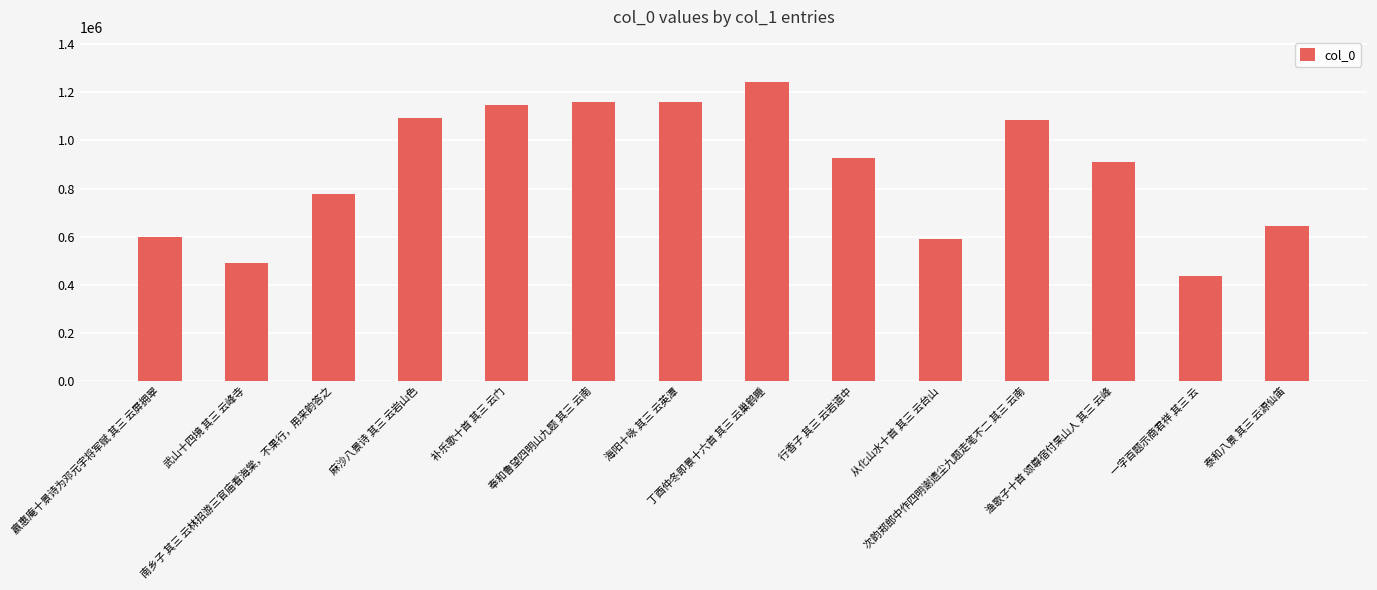

Which has a higher value, 麻沙八景诗 其三 云岩山色 or 海阳十咏 其三 云英潭?

海阳十咏 其三 云英潭